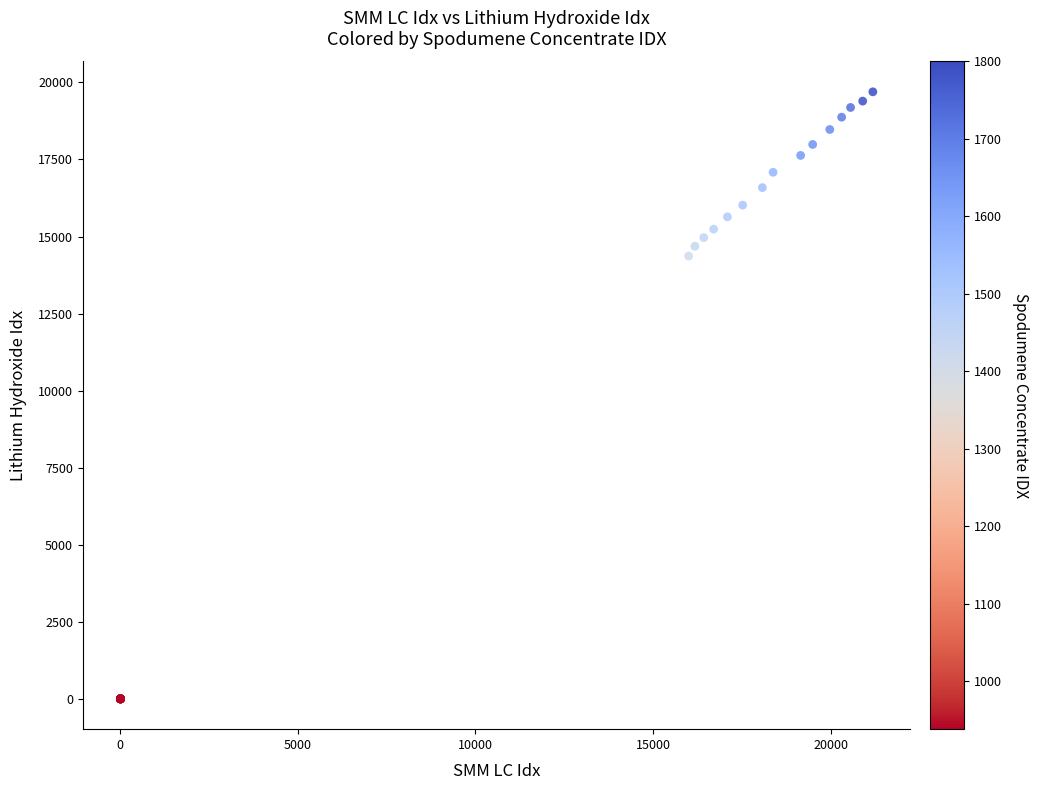

What Y value in the scatter plot is closest to 9852?

14367.4